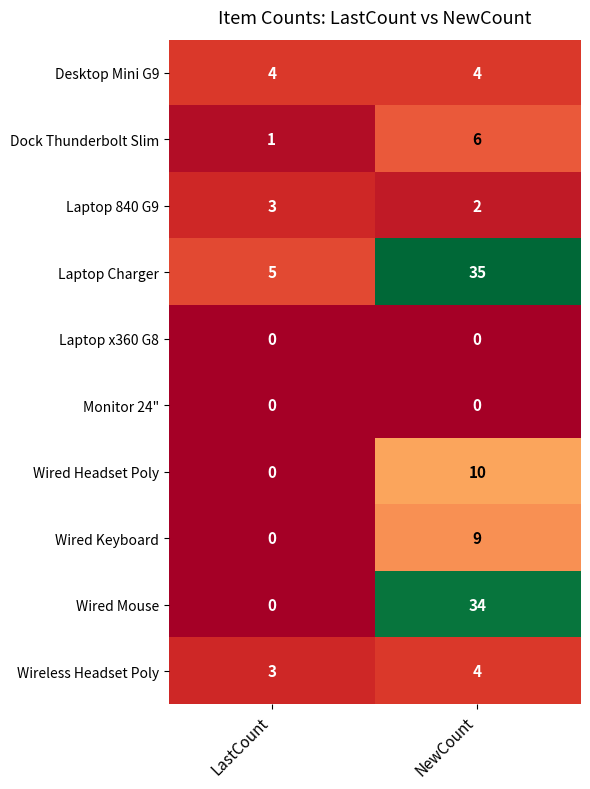

What is the difference between the Dock Thunderbolt Slim values at NewCount and LastCount?

5